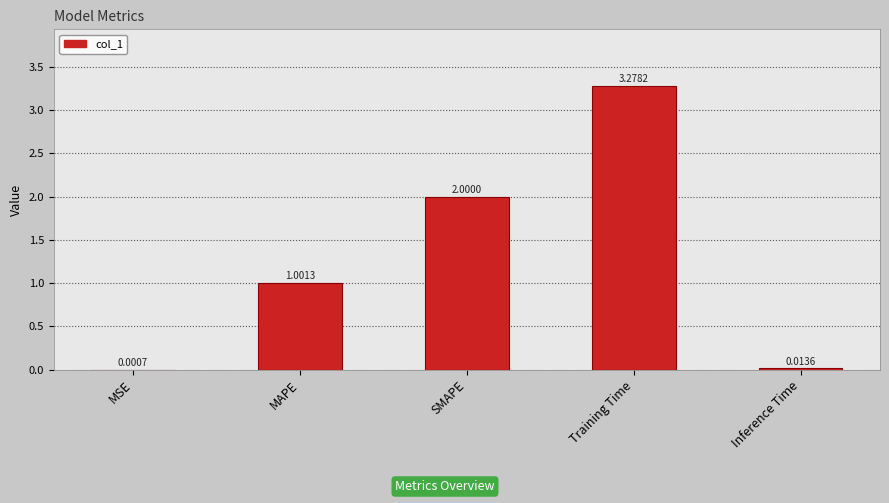

At which category does the chart reach its peak across all series?

Training Time